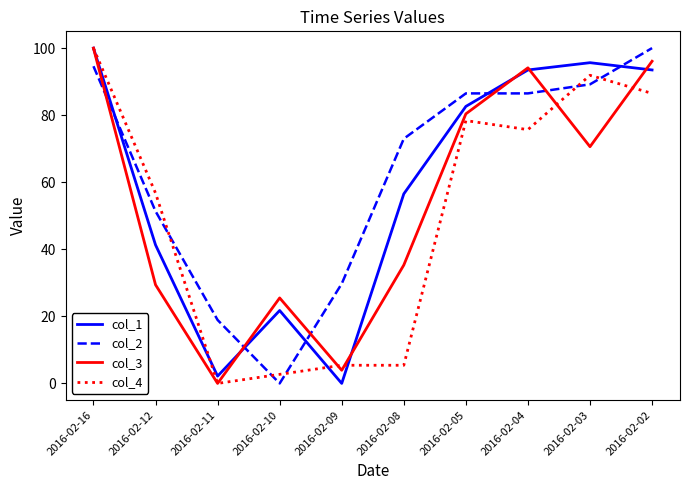

At which label does col_3 first exceed 70?

2016-02-16